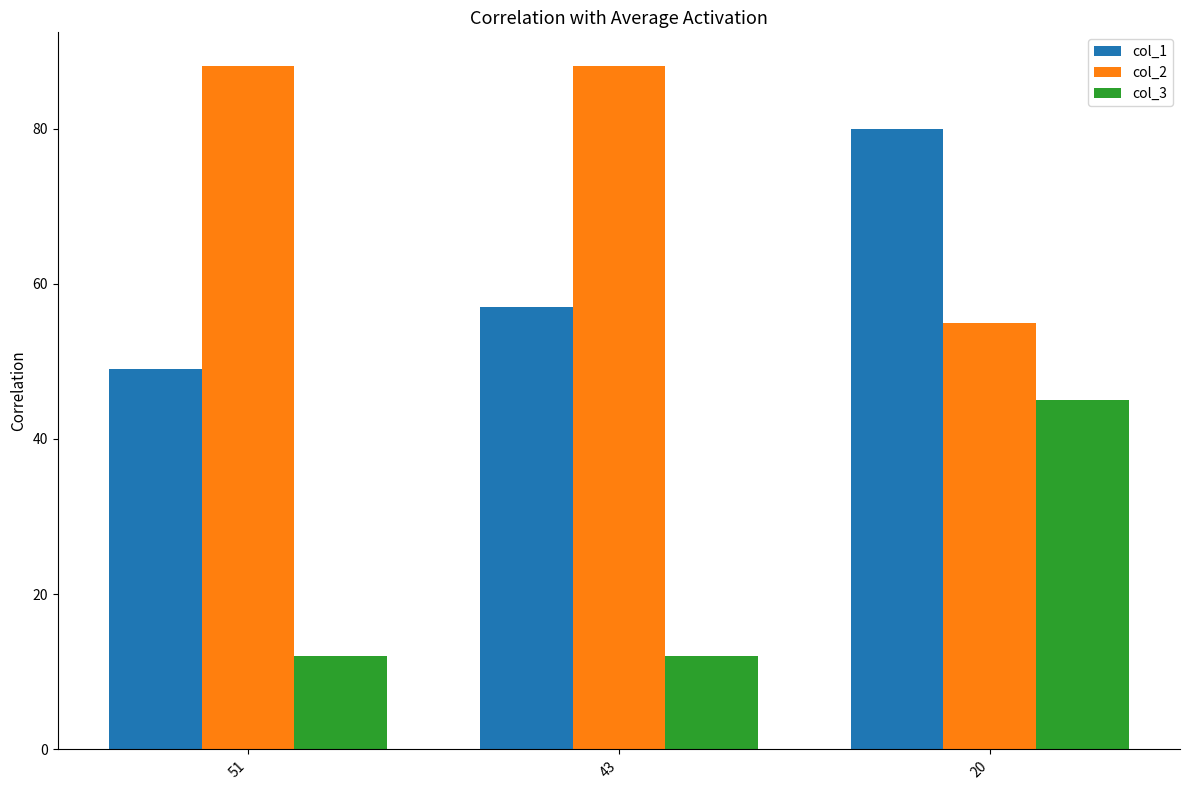

True or false: col_2 has a value of 133 at 51.

False